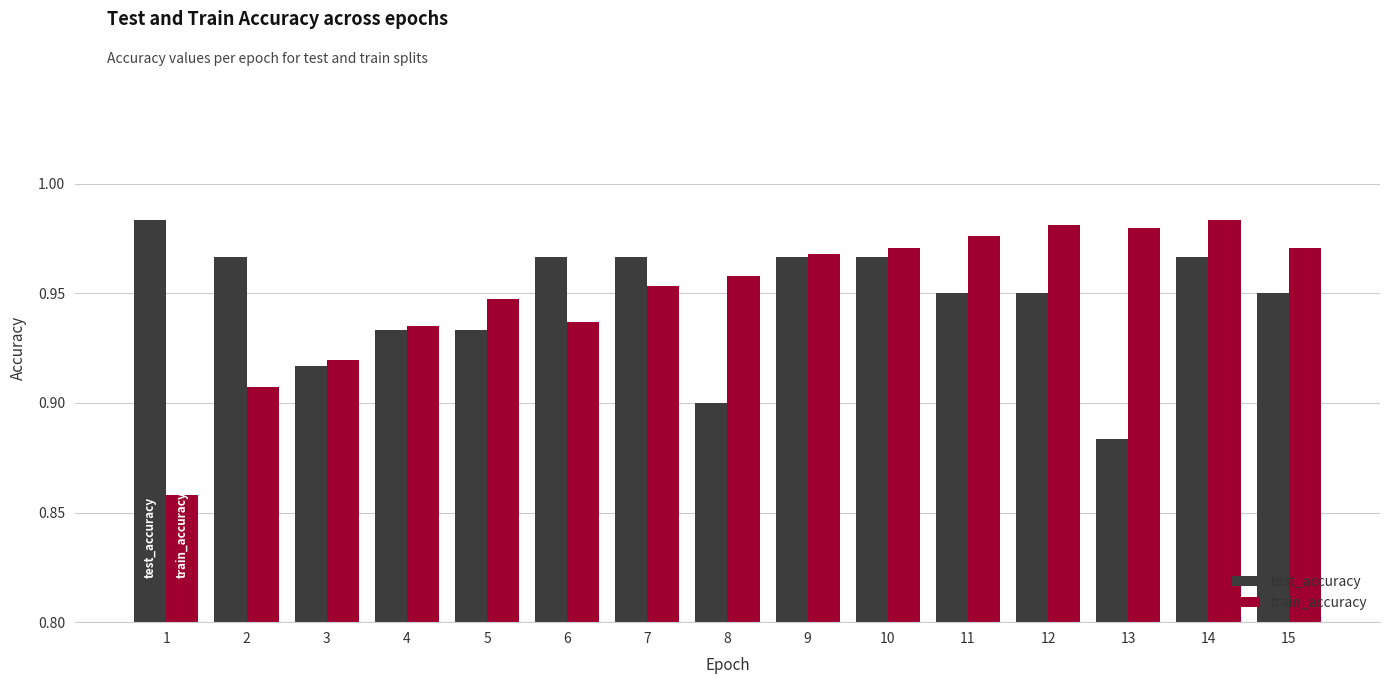

How many test_accuracy values are between 0 and 1?

15